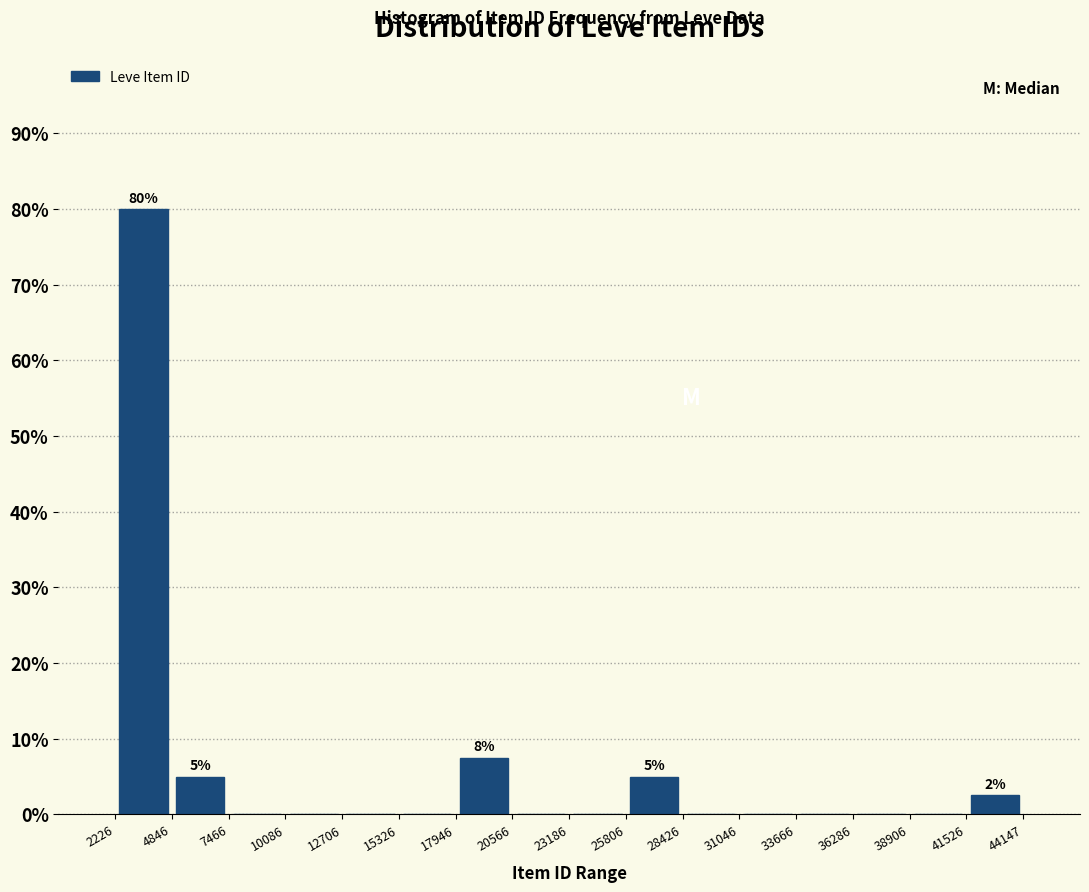

Which range on the x-axis has the tallest bar?

2226 to 4846